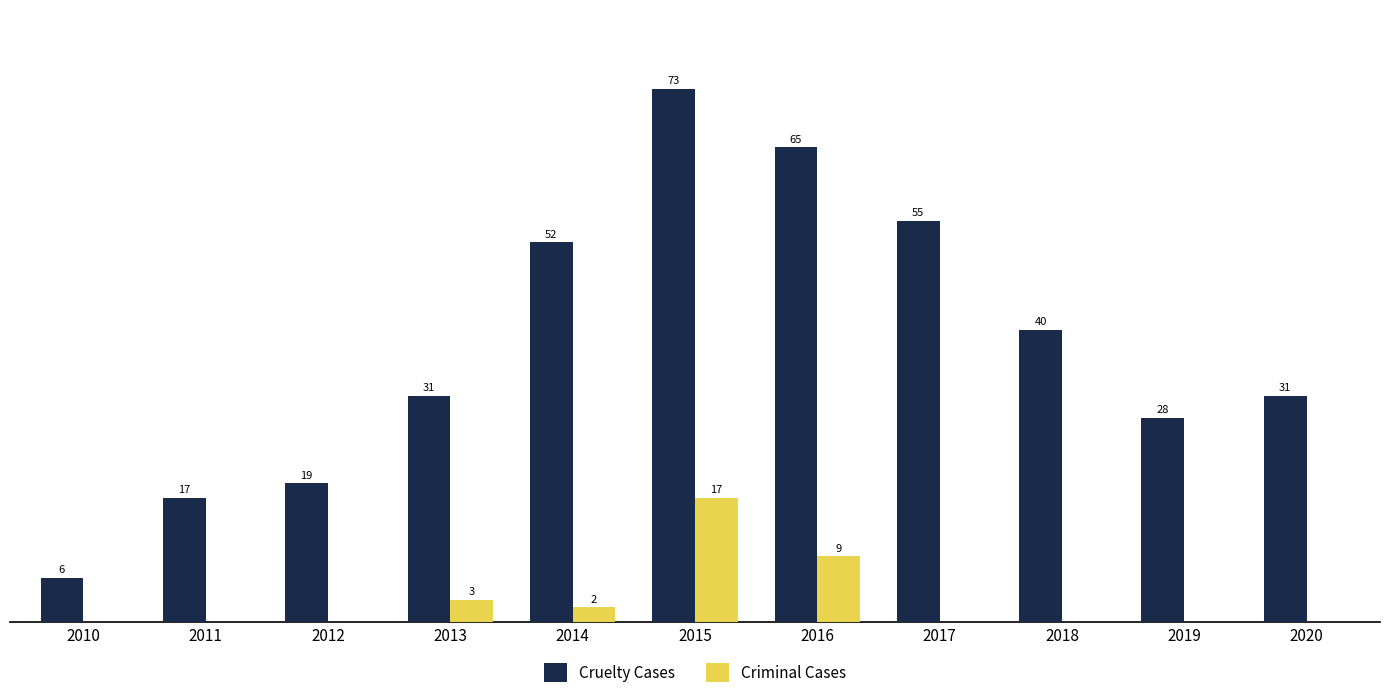

Which series has the largest range (max minus min)?

Cruelty Cases